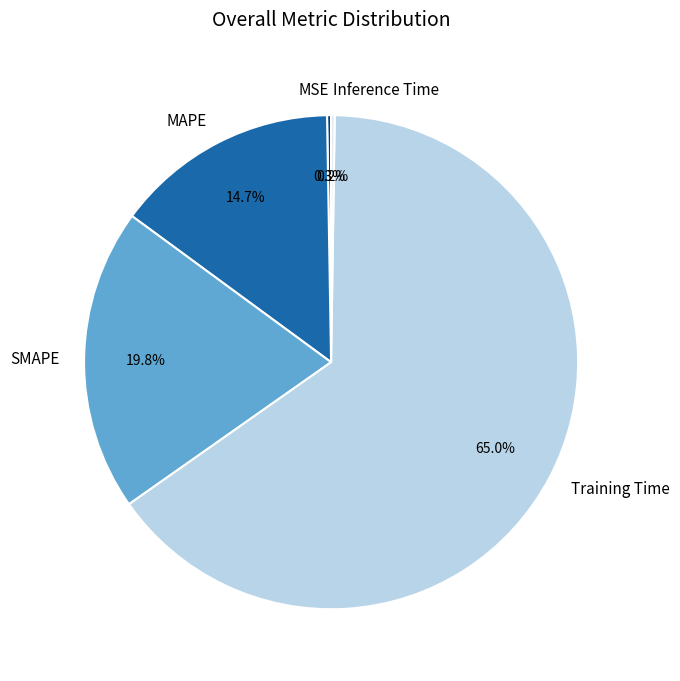

What percentage is NOT represented by Training Time?

35.0%